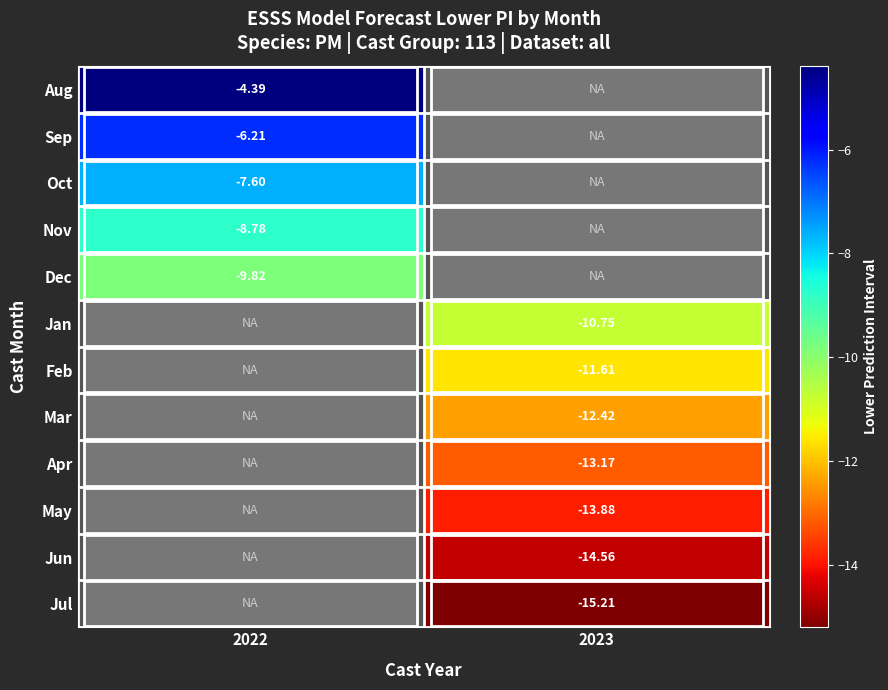

Is the value of Nov at 2022 greater than the value of Oct at 2022?

No